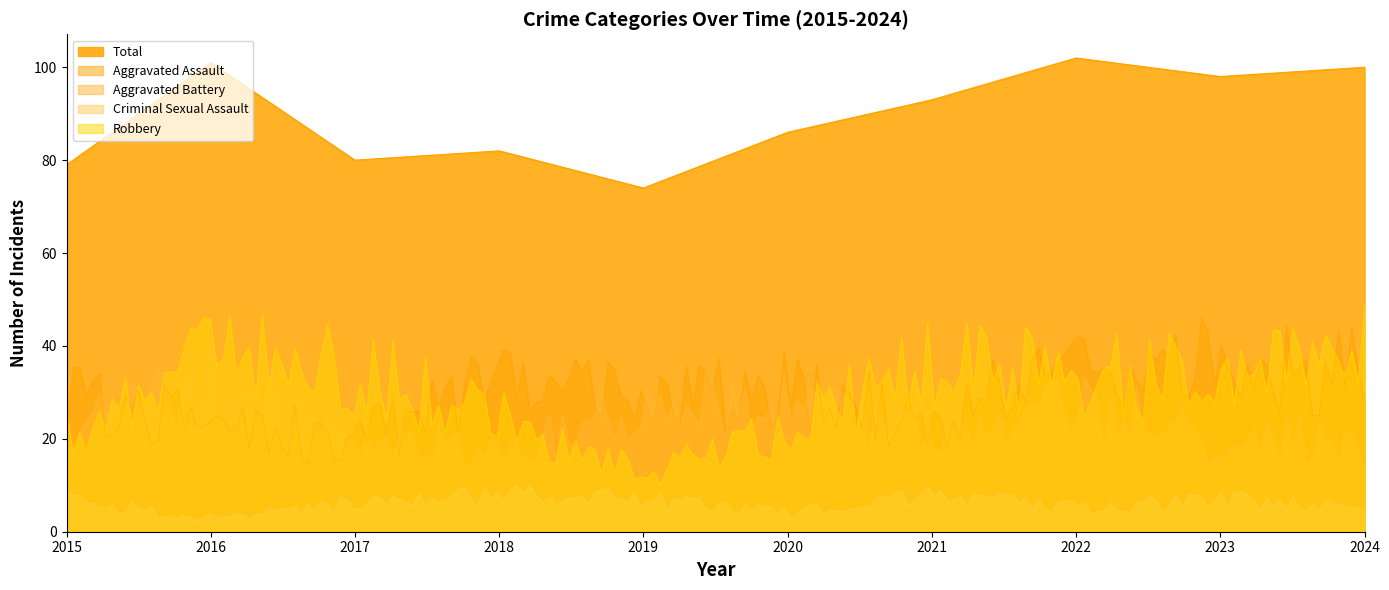

What is the sum of all Total values?

895